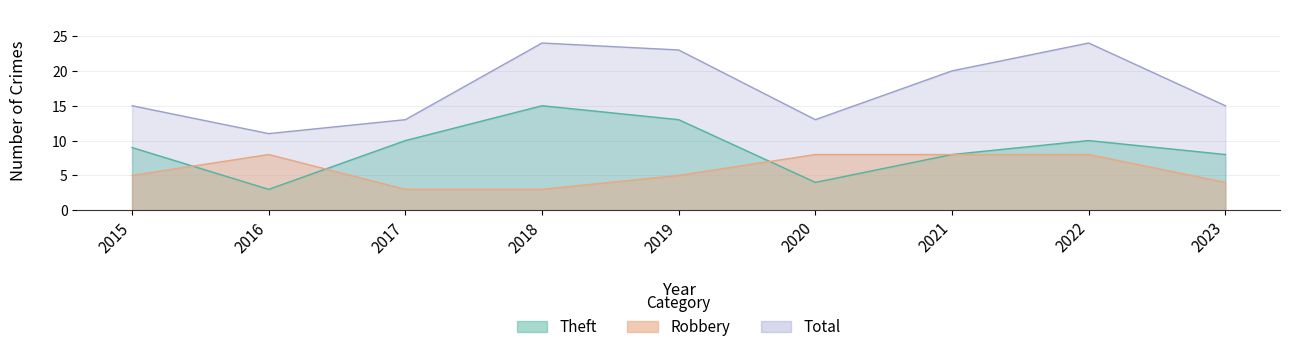

What is the value of the Total point at the 7th from the left?

20